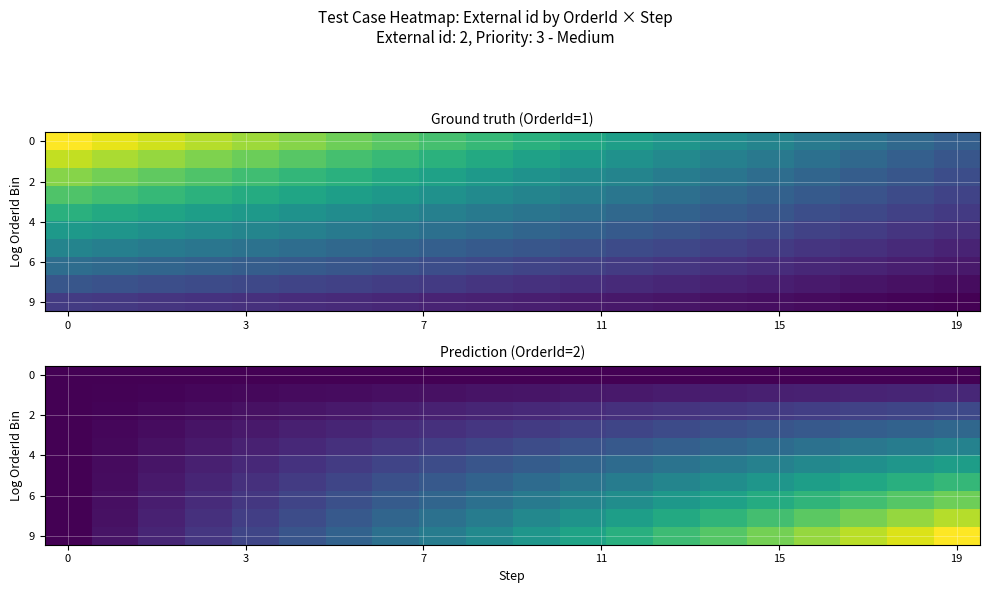

Which label corresponds to the largest value in the chart?

19